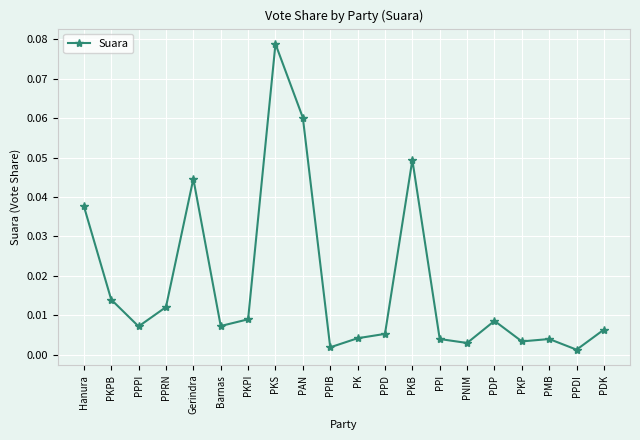

What is the label of the 5th point from the left?

Gerindra